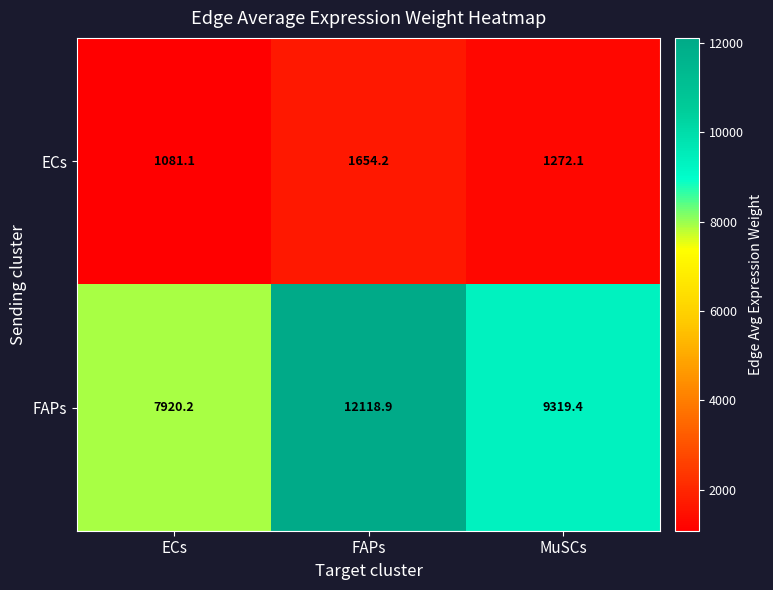

Reading right to left, transcribe all the data shown in this chart.

ECs: 1272.1	1654.2	1081.1
FAPs: 9319.4	12118.9	7920.2